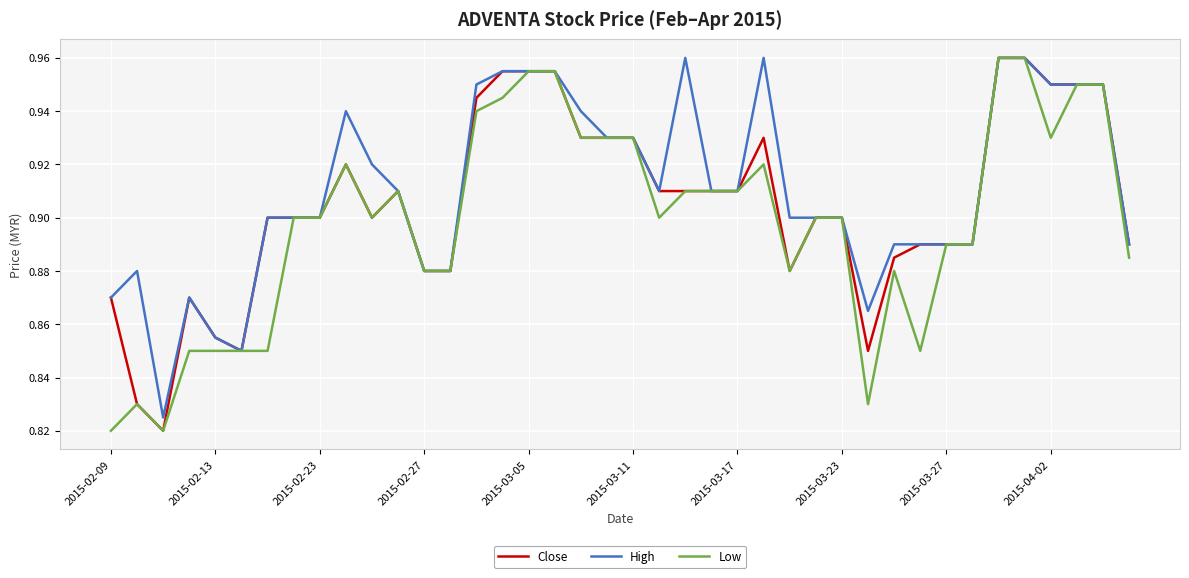

Reading left to right, list all the values displayed in this chart.

Close: 0.9	0.8	0.8	0.9	0.9	0.8	0.9	0.9	0.9	0.9	0.9	0.9	0.9	0.9	0.9	1.0	1.0	1.0	0.9	0.9	0.9	0.9	0.9	0.9	0.9	0.9	0.9	0.9	0.9	0.8	0.9	0.9	0.9	0.9	1.0	1.0	0.9	0.9	0.9	0.9
High: 0.9	0.9	0.8	0.9	0.9	0.8	0.9	0.9	0.9	0.9	0.9	0.9	0.9	0.9	0.9	1.0	1.0	1.0	0.9	0.9	0.9	0.9	1.0	0.9	0.9	1.0	0.9	0.9	0.9	0.9	0.9	0.9	0.9	0.9	1.0	1.0	0.9	0.9	0.9	0.9
Low: 0.8	0.8	0.8	0.8	0.8	0.8	0.8	0.9	0.9	0.9	0.9	0.9	0.9	0.9	0.9	0.9	1.0	1.0	0.9	0.9	0.9	0.9	0.9	0.9	0.9	0.9	0.9	0.9	0.9	0.8	0.9	0.8	0.9	0.9	1.0	1.0	0.9	0.9	0.9	0.9